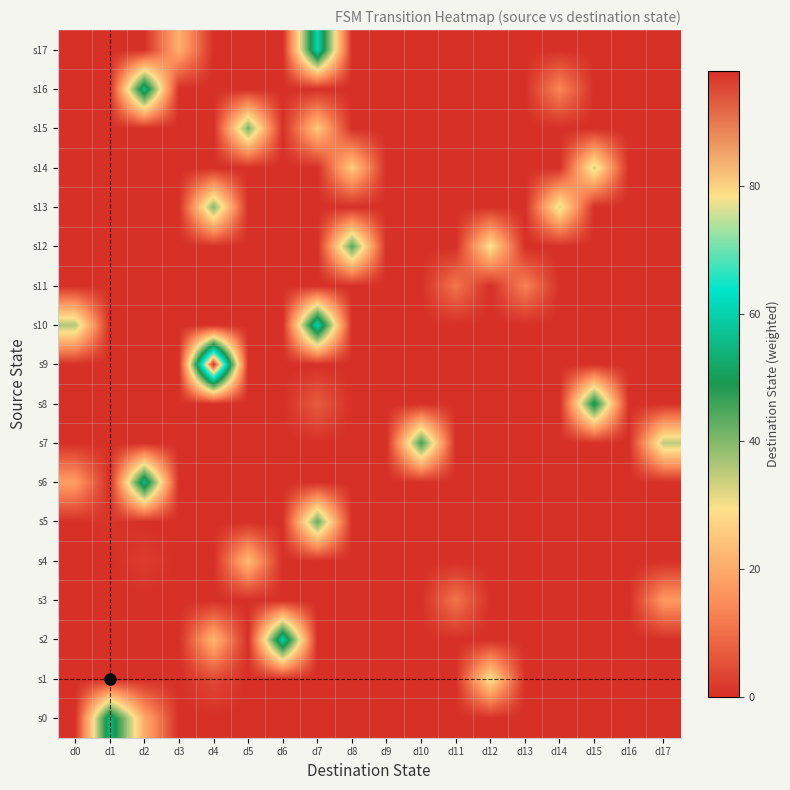

Reading left to right, list all the values displayed in this chart.

s0: d0=0	d1=55	d2=20	d3=0	d4=0	d5=0	d6=0	d7=0	d8=0	d9=0	d10=0	d11=0	d12=0	d13=0	d14=0	d15=0	d16=0	d17=0
s1: d0=0	d1=0	d2=0	d3=0	d4=4	d5=0	d6=0	d7=0	d8=0	d9=0	d10=0	d11=0	d12=30	d13=0	d14=0	d15=0	d16=0	d17=0
s2: d0=0	d1=0	d2=0	d3=0	d4=22	d5=0	d6=60	d7=0	d8=0	d9=0	d10=0	d11=0	d12=0	d13=0	d14=0	d15=0	d16=0	d17=0
s3: d0=0	d1=0	d2=0	d3=0	d4=0	d5=0	d6=0	d7=0	d8=0	d9=0	d10=0	d11=11	d12=0	d13=0	d14=0	d15=0	d16=0	d17=17
s4: d0=0	d1=0	d2=2	d3=0	d4=0	d5=23	d6=0	d7=0	d8=0	d9=0	d10=0	d11=0	d12=0	d13=0	d14=0	d15=0	d16=0	d17=0
s5: d0=0	d1=1	d2=0	d3=0	d4=0	d5=0	d6=0	d7=43	d8=0	d9=0	d10=0	d11=0	d12=0	d13=0	d14=0	d15=0	d16=0	d17=0
s6: d0=18	d1=0	d2=56	d3=0	d4=0	d5=0	d6=0	d7=0	d8=0	d9=0	d10=0	d11=0	d12=0	d13=0	d14=0	d15=0	d16=0	d17=0
s7: d0=0	d1=0	d2=0	d3=0	d4=0	d5=0	d6=0	d7=0	d8=0	d9=0	d10=46	d11=0	d12=0	d13=0	d14=0	d15=0	d16=0	d17=35
s8: d0=0	d1=0	d2=0	d3=0	d4=0	d5=0	d6=0	d7=7	d8=0	d9=0	d10=0	d11=0	d12=0	d13=0	d14=0	d15=51	d16=0	d17=0
s9: d0=0	d1=0	d2=0	d3=0	d4=98	d5=0	d6=0	d7=0	d8=0	d9=0	d10=0	d11=0	d12=0	d13=0	d14=0	d15=0	d16=0	d17=0
s10: d0=36	d1=0	d2=0	d3=0	d4=0	d5=0	d6=0	d7=61	d8=0	d9=0	d10=0	d11=0	d12=0	d13=0	d14=0	d15=0	d16=0	d17=0
s11: d0=0	d1=0	d2=0	d3=0	d4=0	d5=0	d6=0	d7=0	d8=0	d9=0	d10=0	d11=11	d12=0	d13=13	d14=0	d15=0	d16=0	d17=0
s12: d0=0	d1=0	d2=0	d3=0	d4=0	d5=0	d6=0	d7=0	d8=44	d9=0	d10=0	d11=0	d12=30	d13=0	d14=0	d15=0	d16=0	d17=0
s13: d0=0	d1=0	d2=0	d3=0	d4=40	d5=0	d6=0	d7=0	d8=0	d9=0	d10=0	d11=0	d12=0	d13=0	d14=32	d15=0	d16=0	d17=0
s14: d0=0	d1=0	d2=0	d3=0	d4=0	d5=0	d6=0	d7=0	d8=26	d9=0	d10=0	d11=0	d12=0	d13=0	d14=0	d15=33	d16=0	d17=0
s15: d0=0	d1=0	d2=0	d3=0	d4=0	d5=41	d6=0	d7=25	d8=0	d9=0	d10=0	d11=0	d12=0	d13=0	d14=0	d15=0	d16=0	d17=0
s16: d0=0	d1=0	d2=56	d3=0	d4=0	d5=0	d6=0	d7=0	d8=0	d9=0	d10=0	d11=0	d12=0	d13=0	d14=14	d15=0	d16=0	d17=0
s17: d0=0	d1=0	d2=0	d3=21	d4=0	d5=0	d6=0	d7=61	d8=0	d9=0	d10=0	d11=0	d12=0	d13=0	d14=0	d15=0	d16=0	d17=0